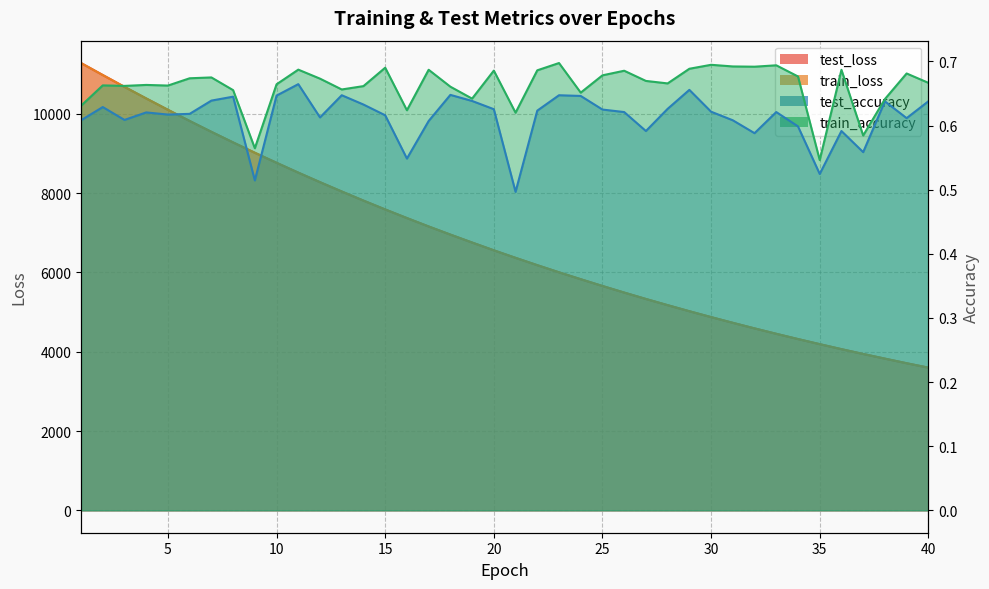

Rank the series at 40 from lowest to highest value.

test_accuracy, train_accuracy, train_loss, test_loss